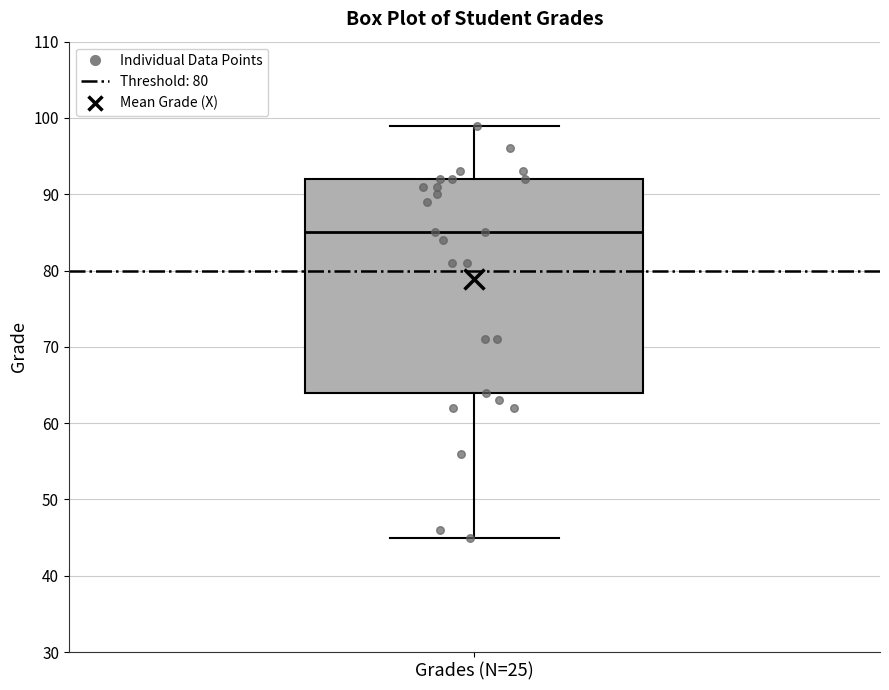

Read this box plot against the y-axis: the position of the median line, the range covered by the box, and the ends of both whiskers. The values are not printed on the chart, so give them approximately, as read against the axis.

median 85, box 64 to 92, whiskers 45 to 99